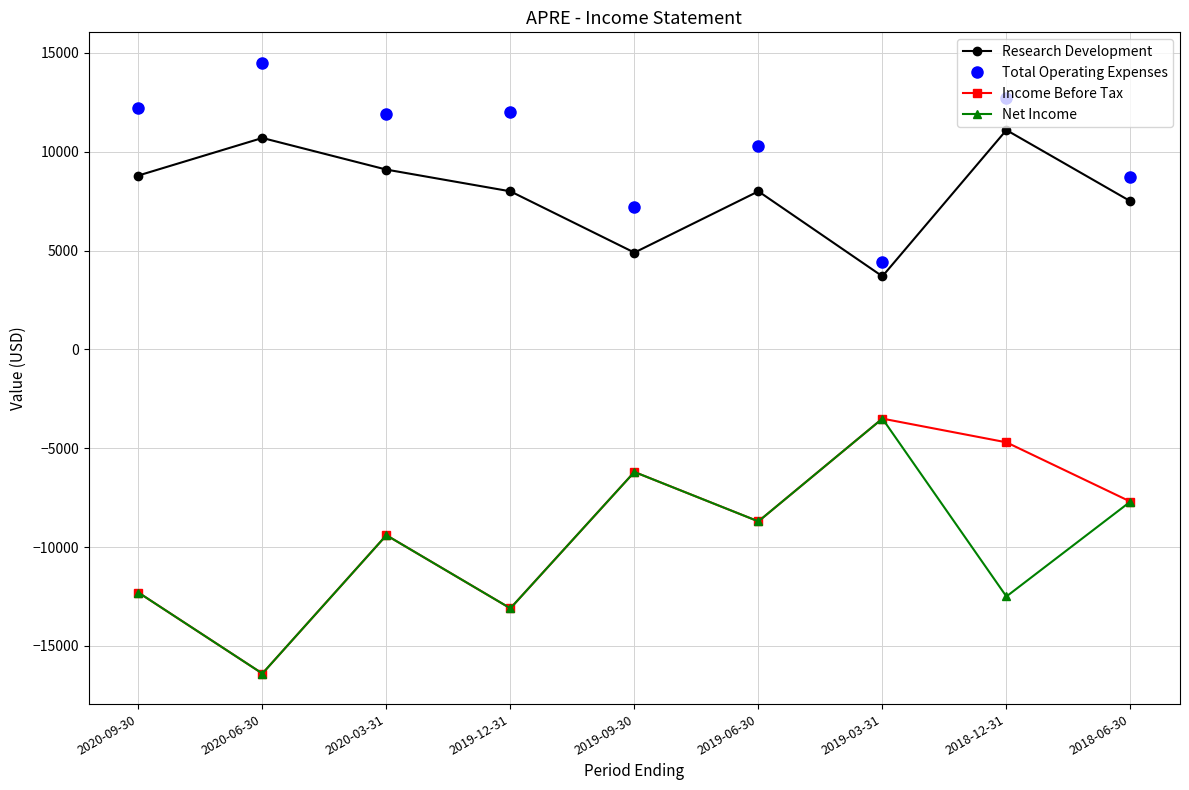

At 2018-12-31, list the series in order from largest to smallest.

Total Operating Expenses, Research Development, Income Before Tax, Net Income